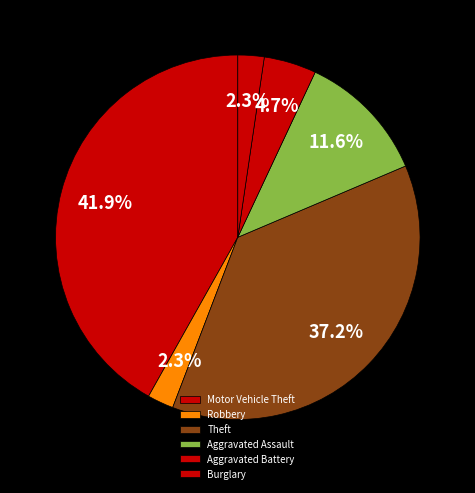

What portion of the pie excludes Aggravated Battery?

95.3%